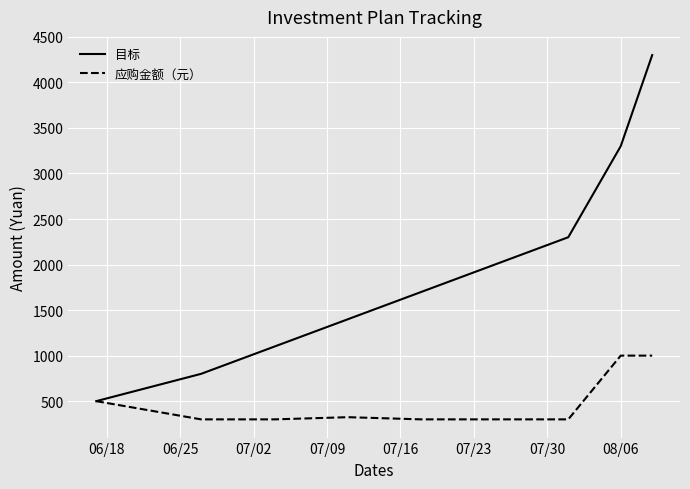

What is the maximum value shown in the chart?

4300